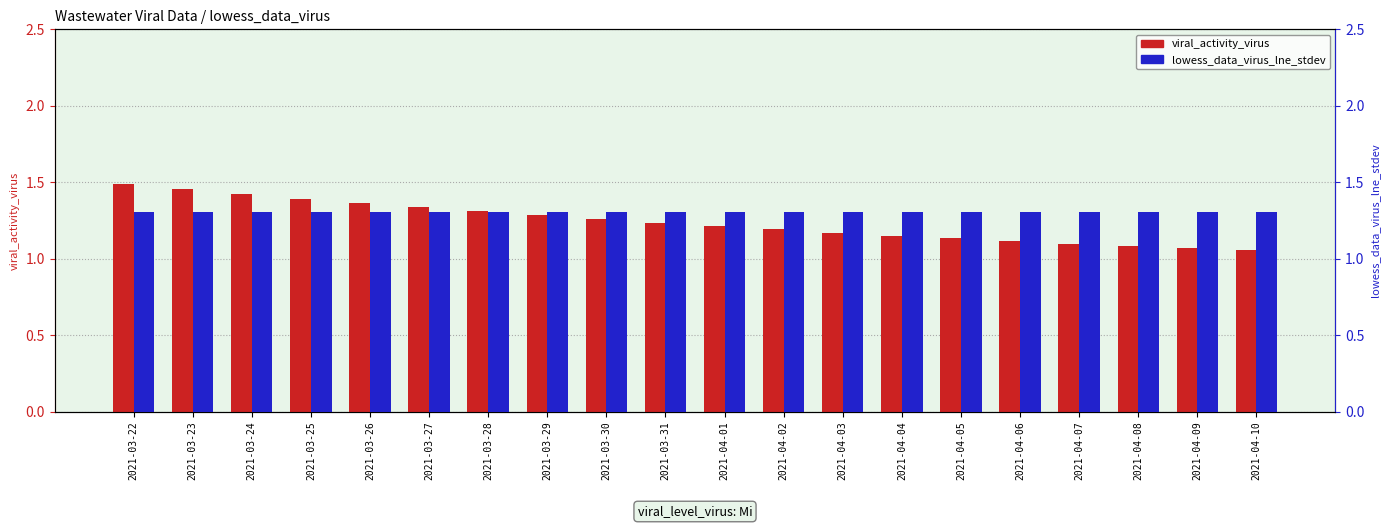

Which series has the widest spread of values?

viral_activity_virus